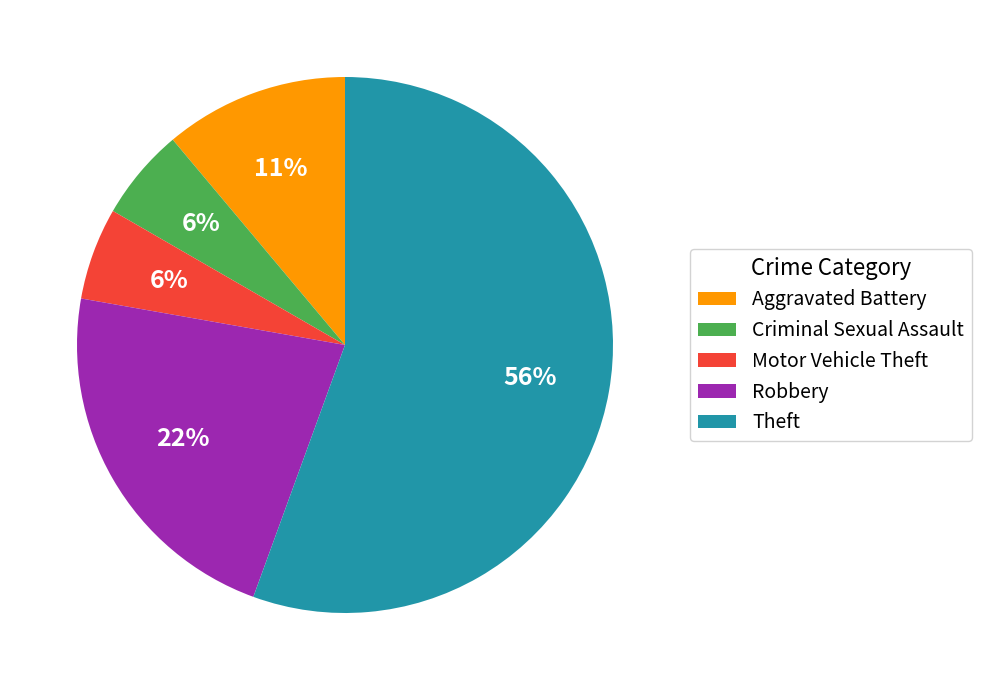

To the nearest percent, what is the combined percentage of Aggravated Battery and Motor Vehicle Theft?

17%